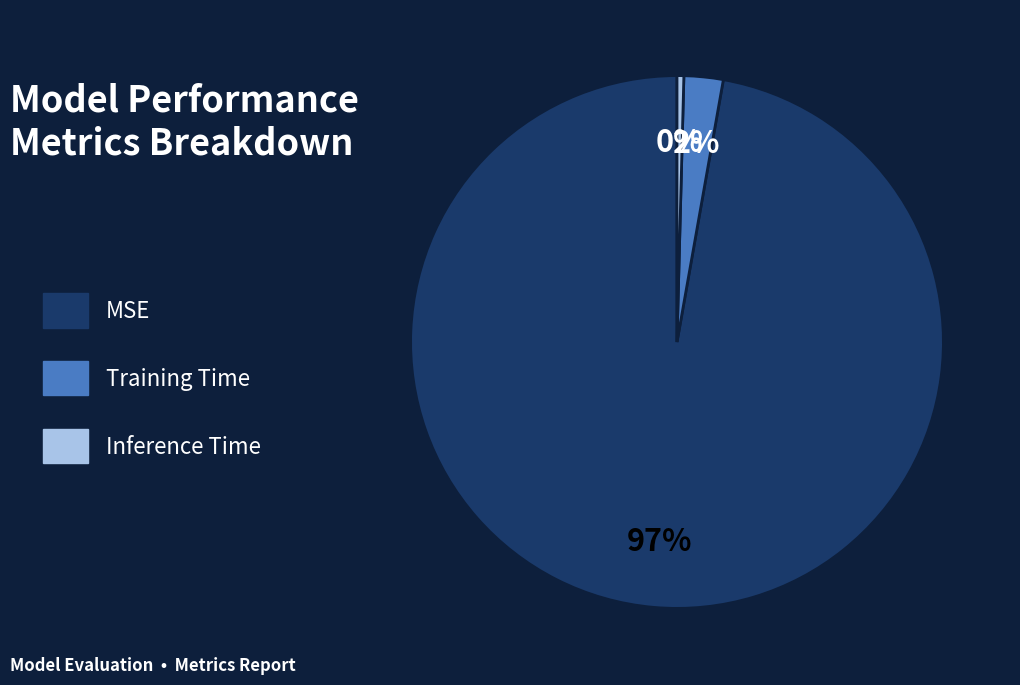

Is MSE the majority of the pie?

Yes